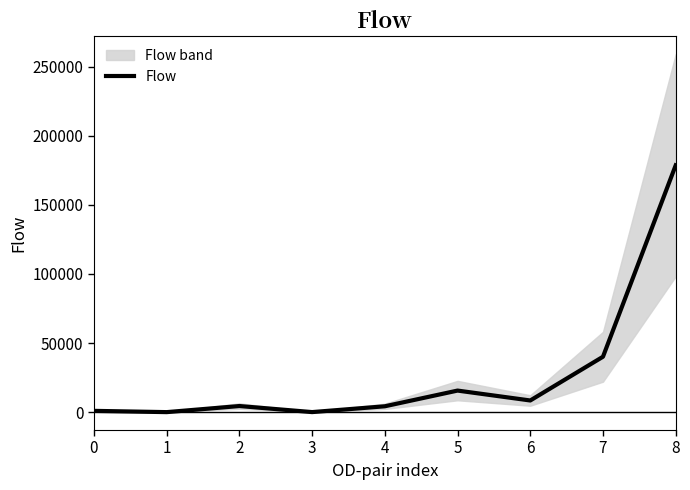

Is it true that the value at 0 is 1373.7?

False